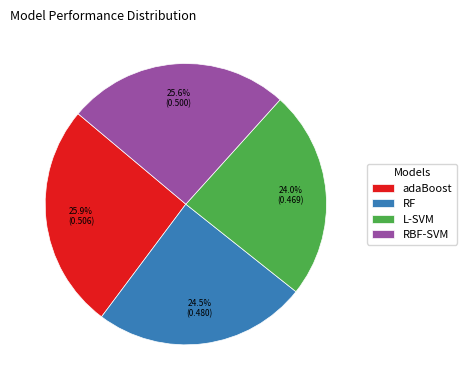

Does RF account for over 50% of the chart?

No